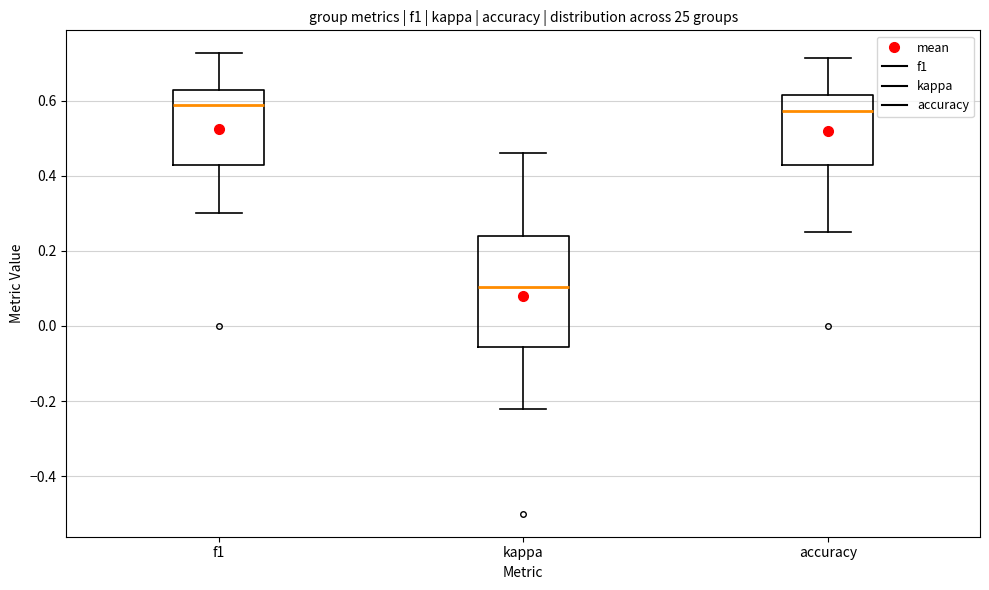

Where does the lower whisker of the box for accuracy end on the y-axis? The values are not printed on the chart, so give them approximately, as read against the axis.

0.26